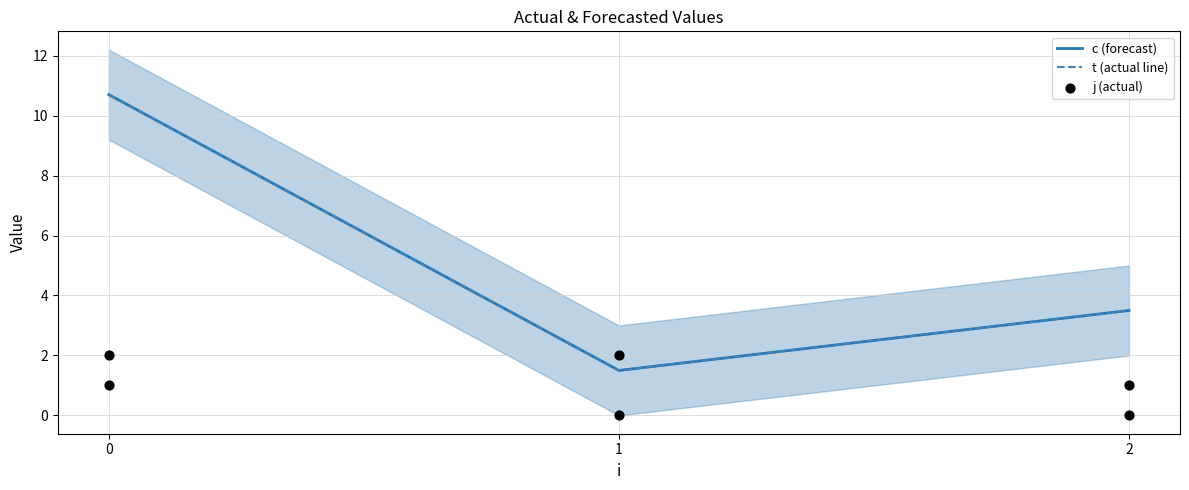

Which series has the widest spread of Y values?

c